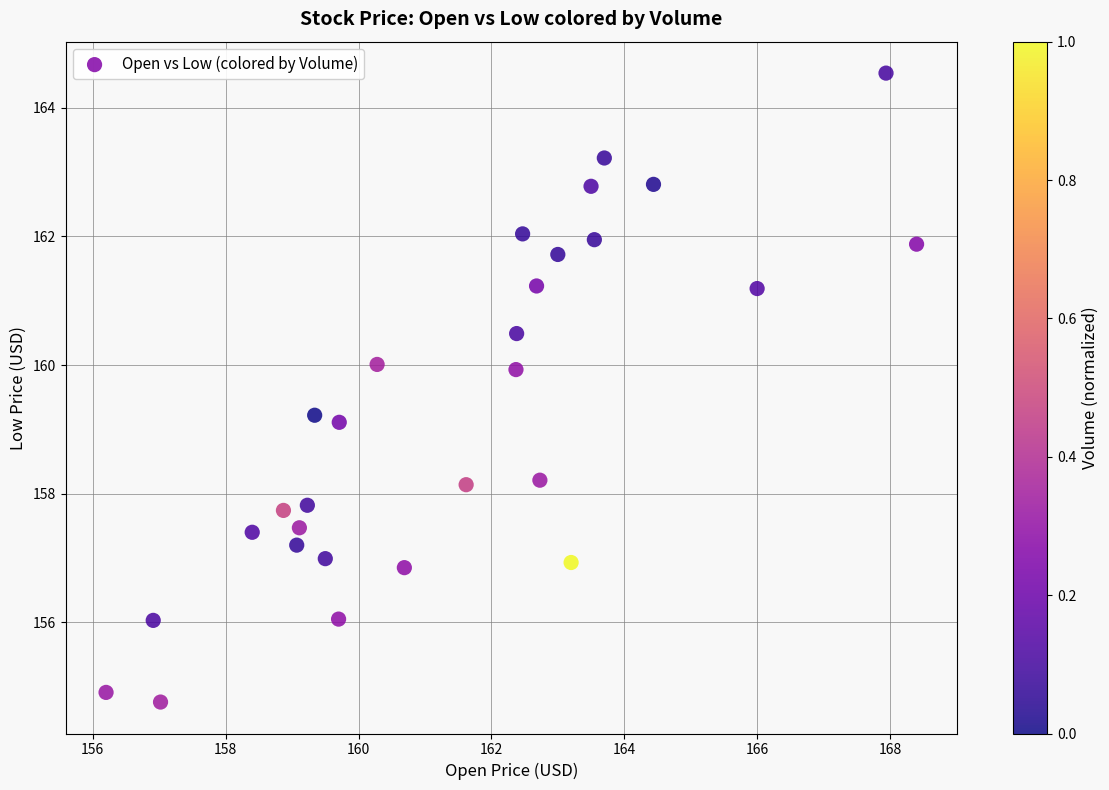

What is the range of Y values (max minus min)?

9.8